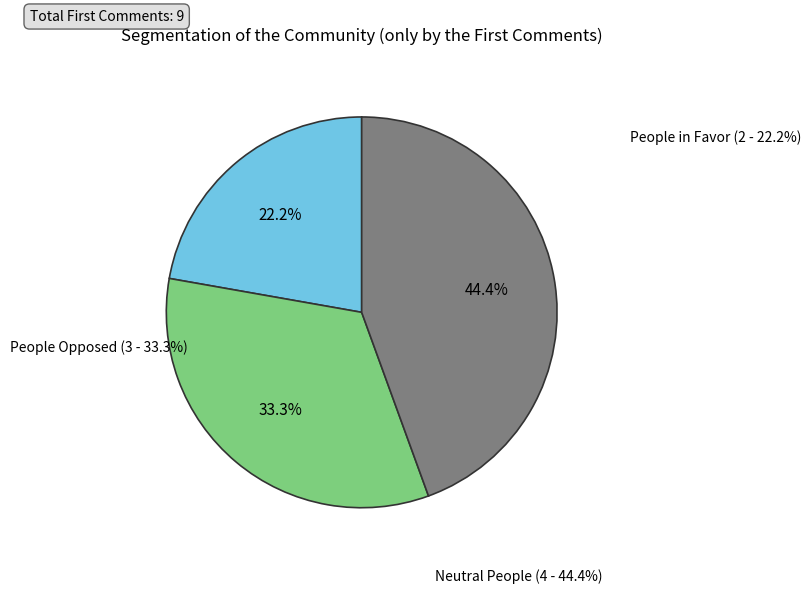

Is there any slice that represents more than half of the pie?

No